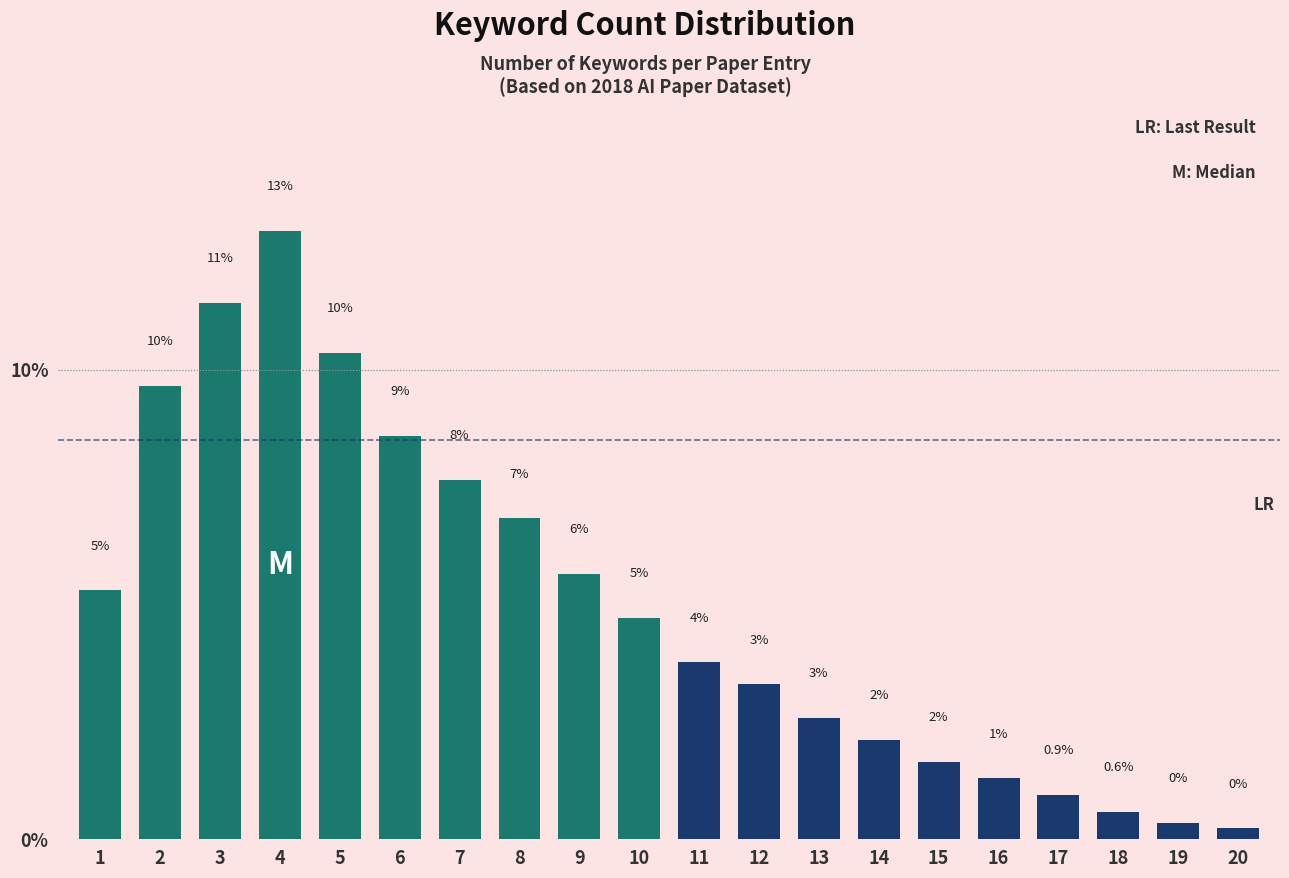

How many bars are there in total?

20